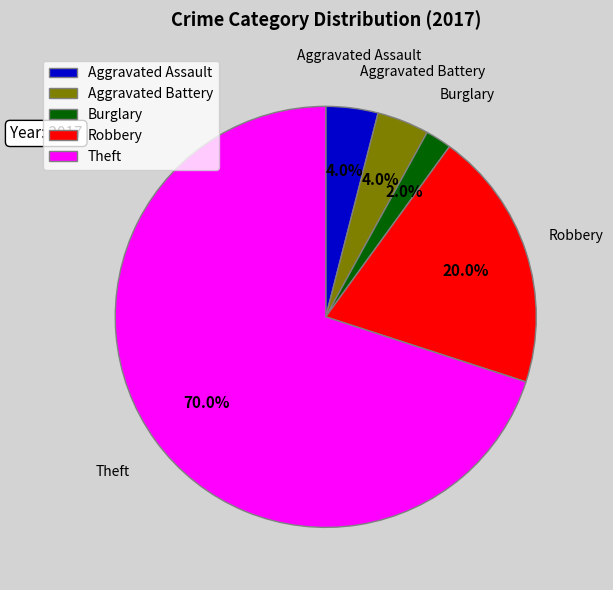

Which category has the biggest portion of the pie?

Theft